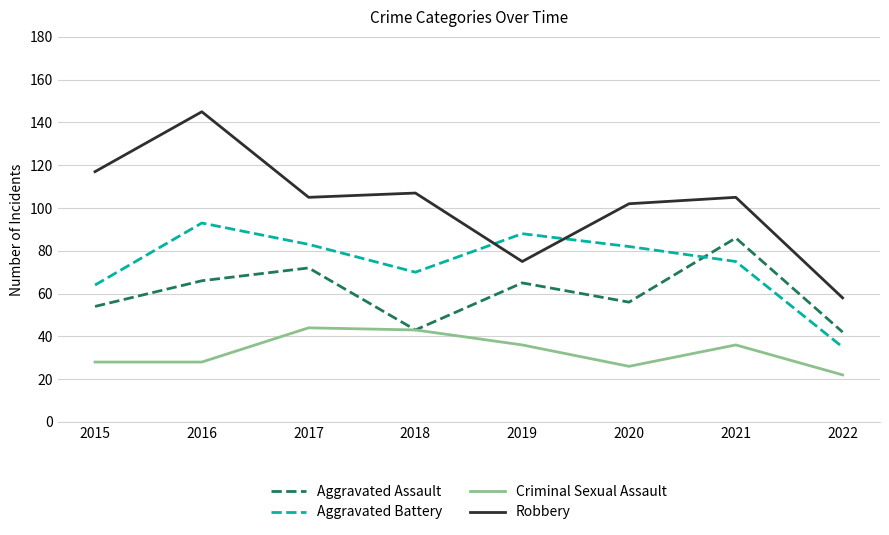

Which series has the widest spread of values?

Robbery